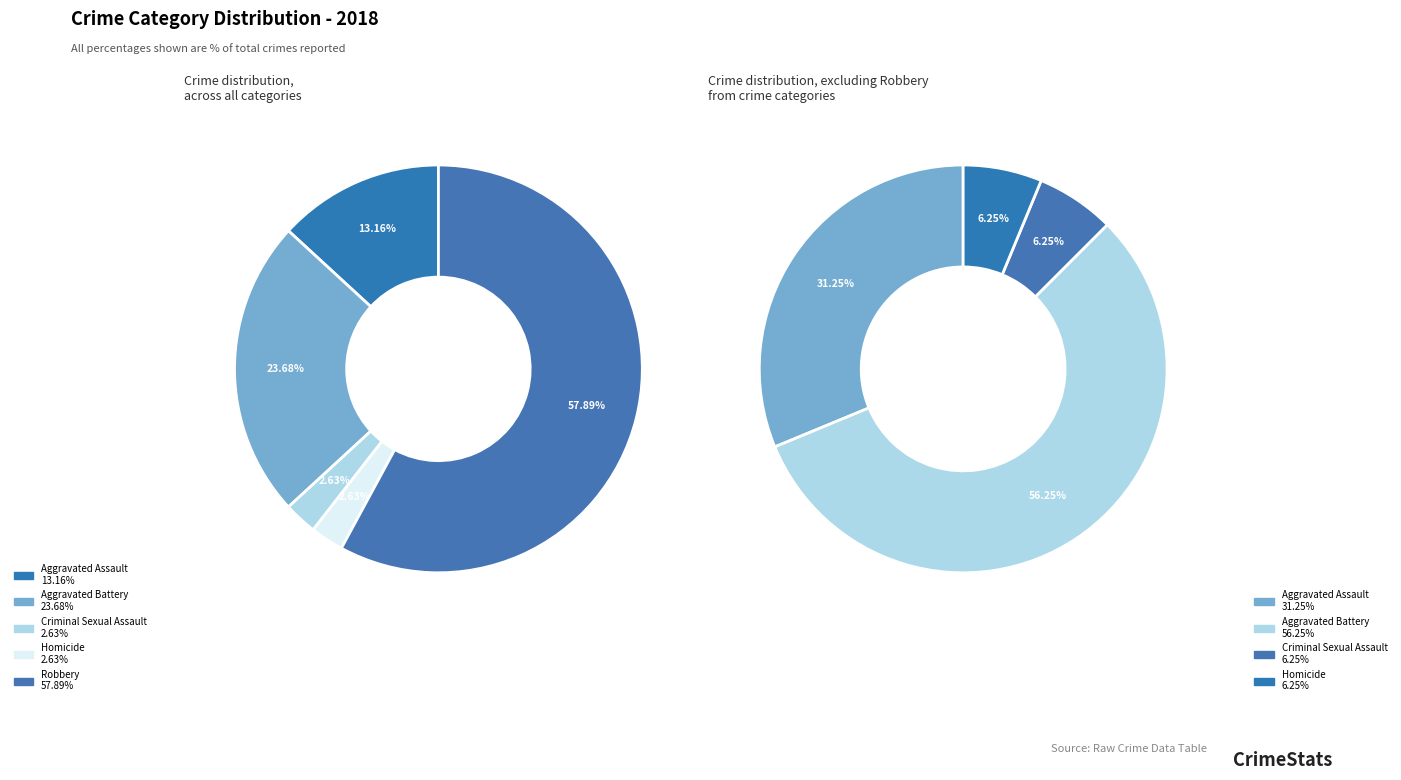

Which category accounts for the majority?

Robbery